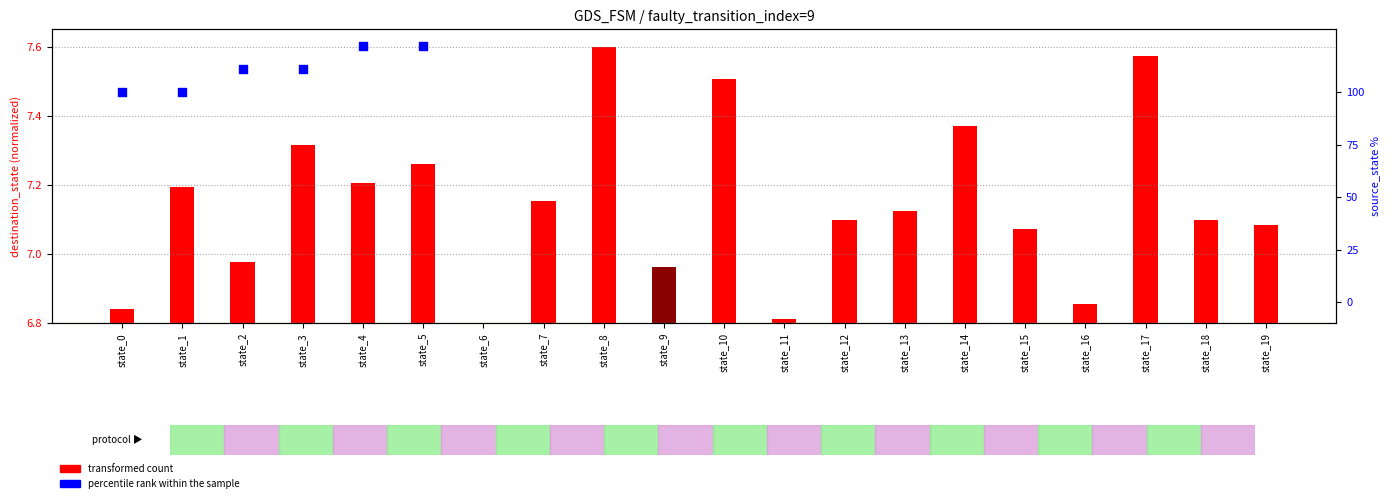

Which series has the largest Y range (max minus min)?

percentile rank within the sample